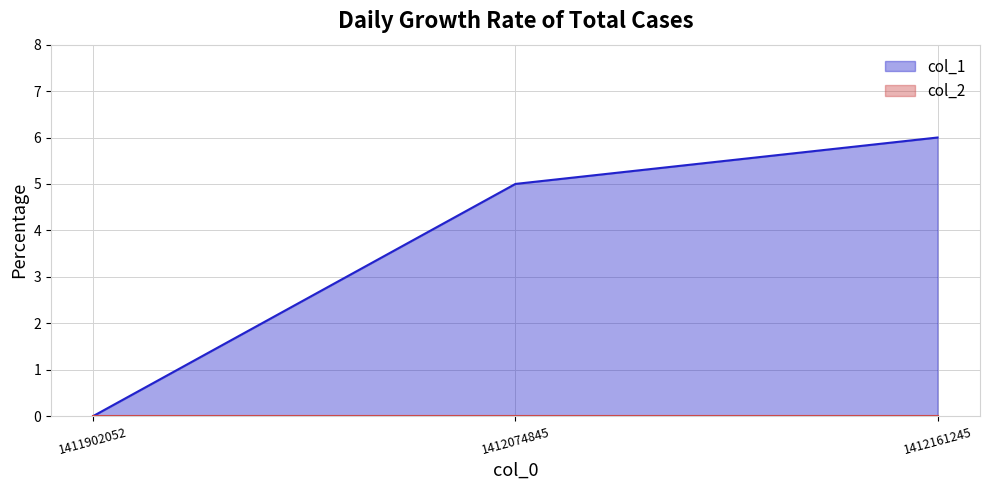

Reading left to right, extract all data points from this chart.

0	5	6